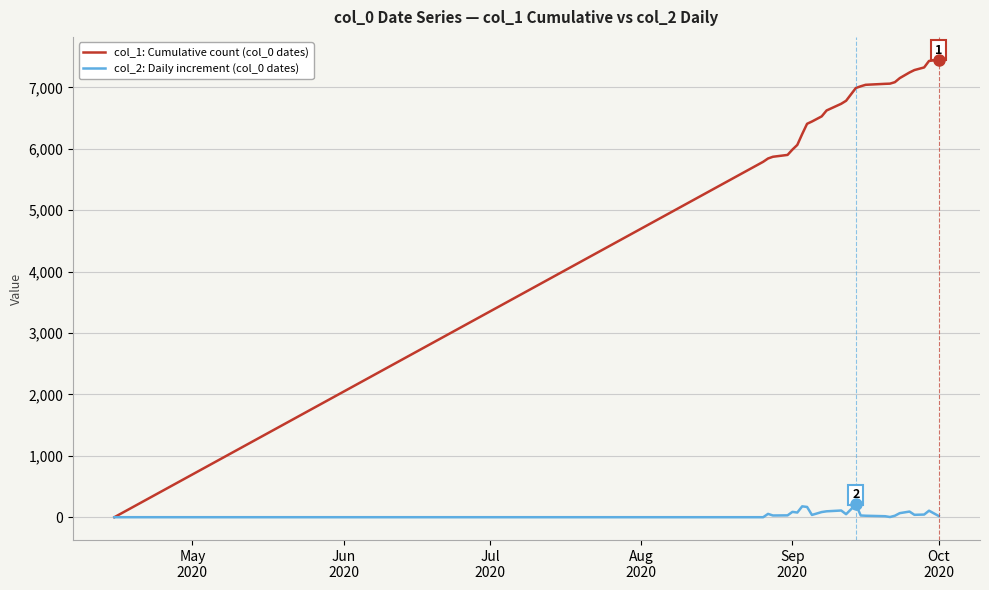

Which series has the widest spread of values?

col_1: Cumulative count (col_0 dates)